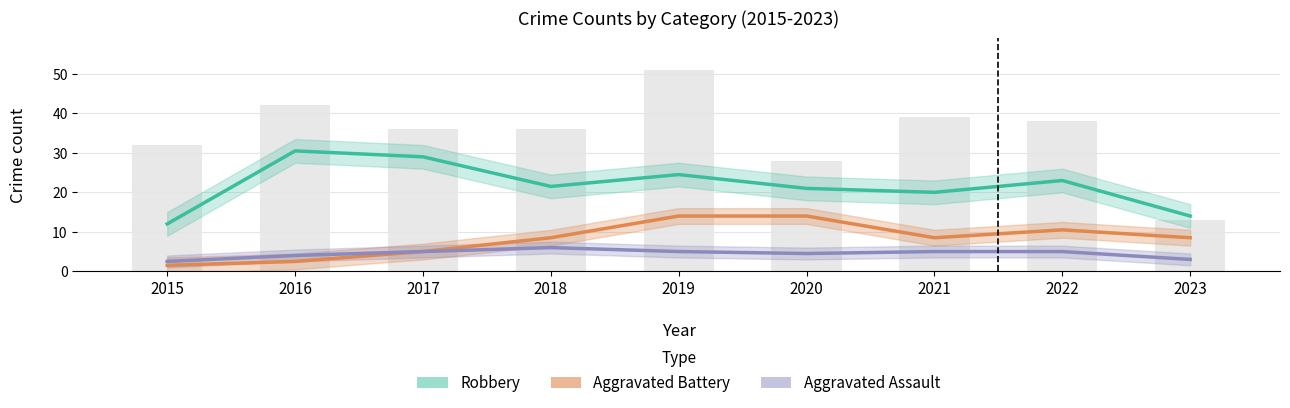

Reading right to left, transcribe all the data shown in this chart.

Robbery: 2023=14.0	2022=23.0	2021=20.0	2020=21.0	2019=24.5	2018=21.5	2017=29.0	2016=30.5	2015=12.0
Aggravated Battery: 2023=8.5	2022=10.5	2021=8.5	2020=14.0	2019=14.0	2018=8.5	2017=5.0	2016=2.5	2015=1.5
Aggravated Assault: 2023=3.0	2022=5.0	2021=5.0	2020=4.5	2019=5.0	2018=6.0	2017=5.0	2016=4.0	2015=2.5